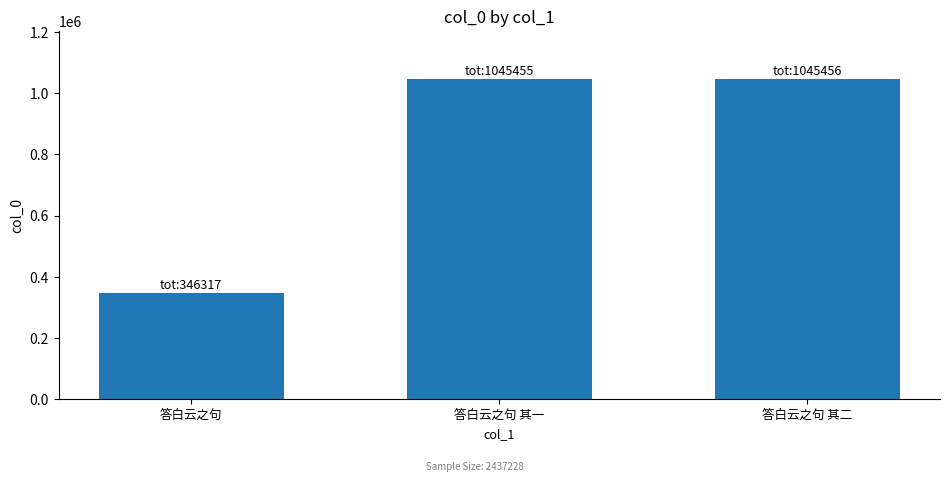

True or false: the data shows 1649196 at 答白云之句 其一.

False